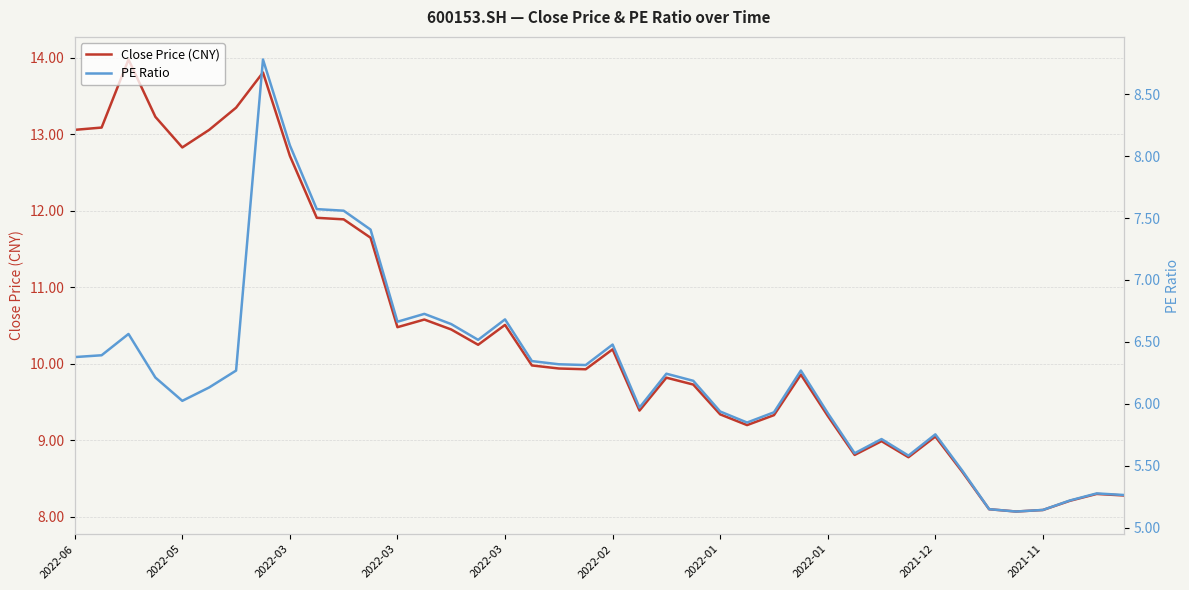

At 31, list the series in order from smallest to largest.

PE Ratio, Close Price (CNY)